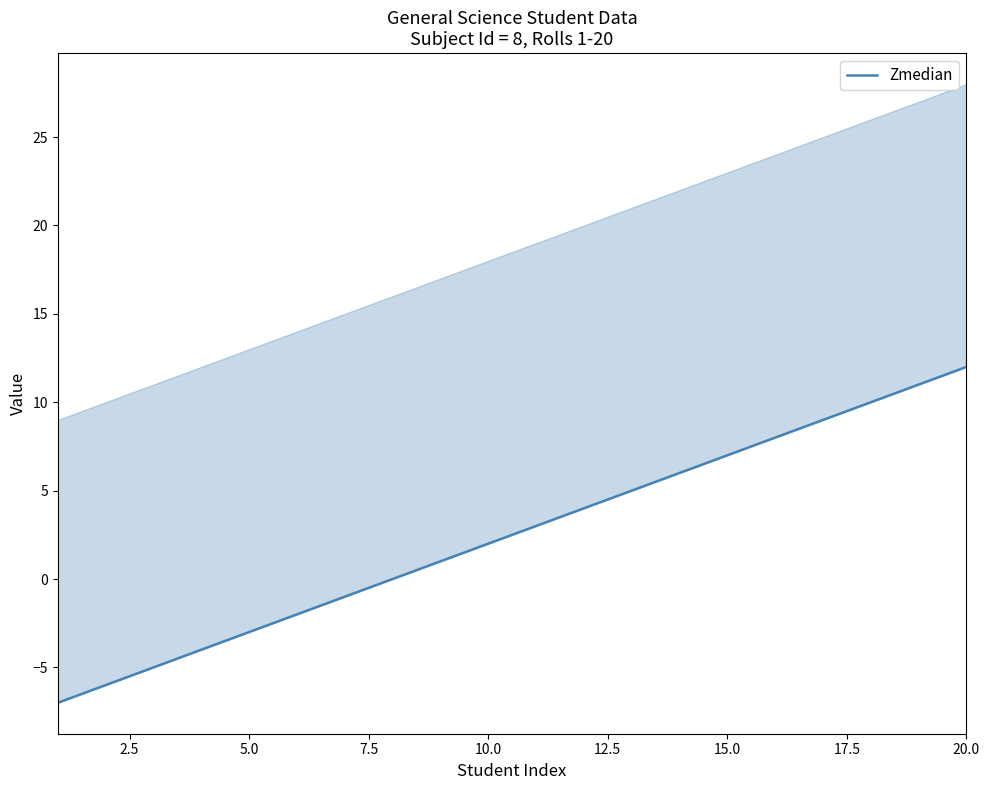

What is the greatest value displayed?

12